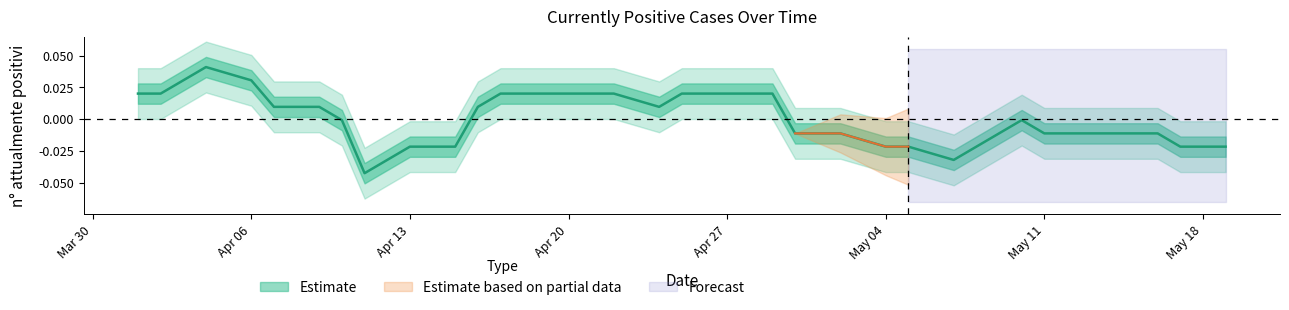

At which label is the value closest to 0?

2020-04-10